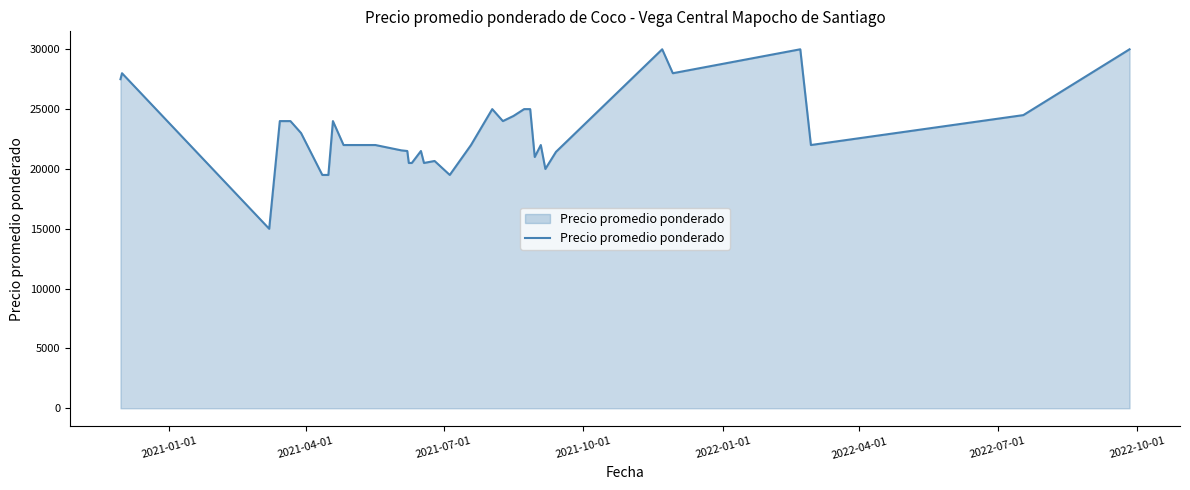

Does the chart have visible grid lines?

No